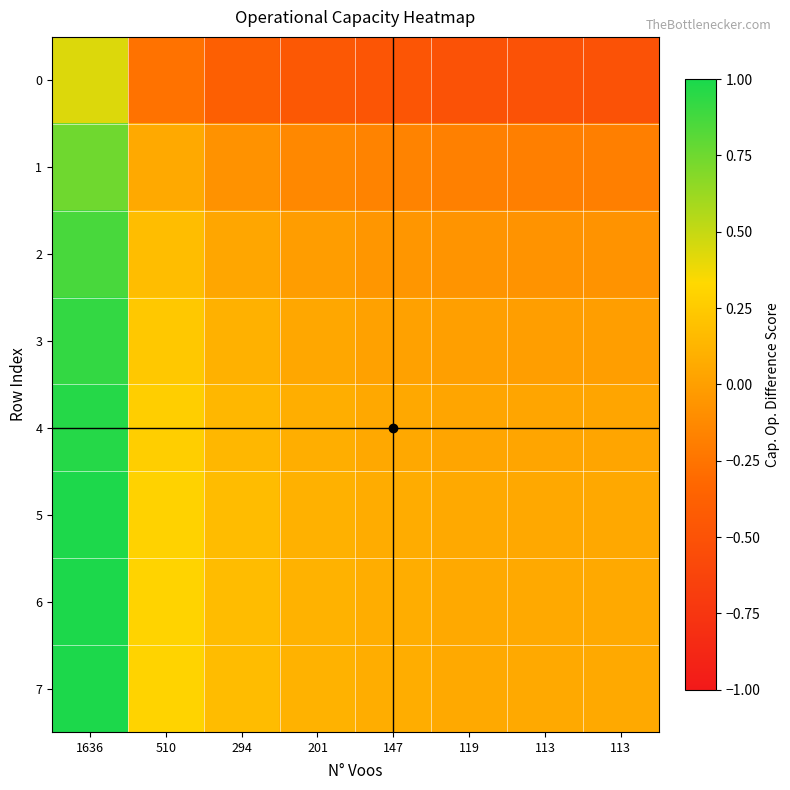

What is the difference between the highest and lowest values at 147?

0.6